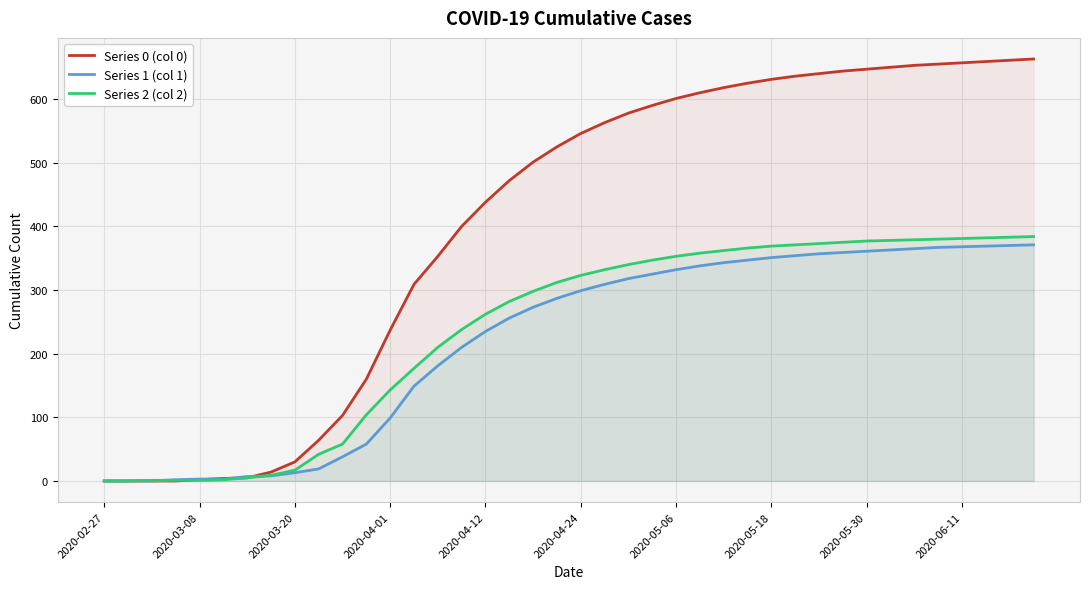

Which series has the widest spread of values?

Series 0 (col 0)